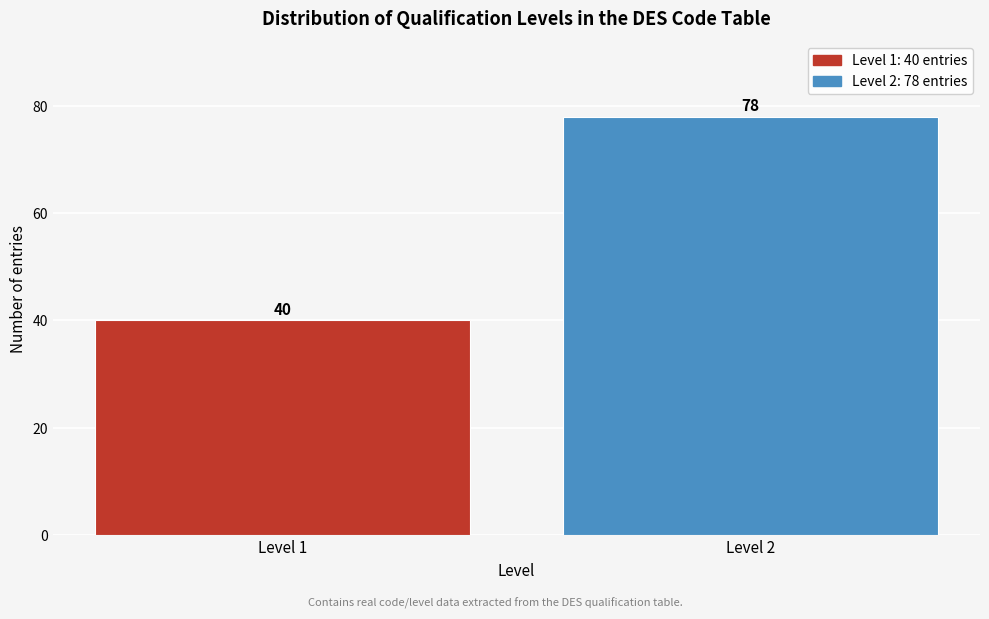

Reading left to right, transcribe all the data shown in this chart.

Level 1=40	Level 2=78